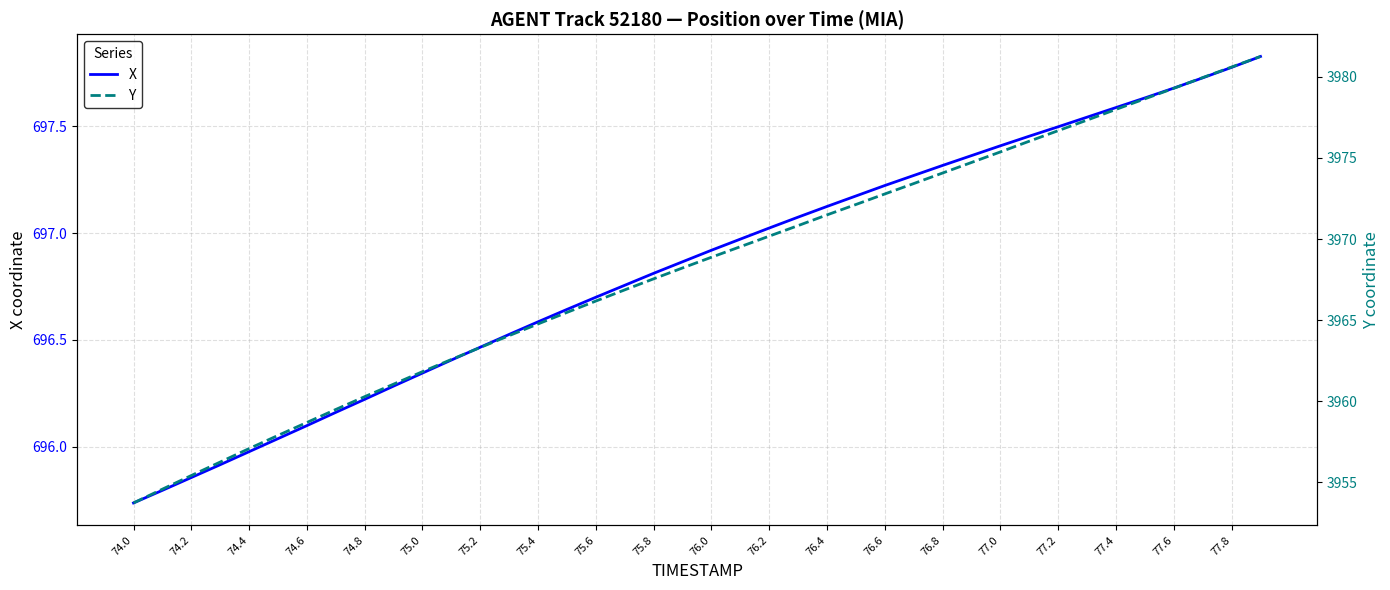

What is the minimum value shown in the chart?

695.7